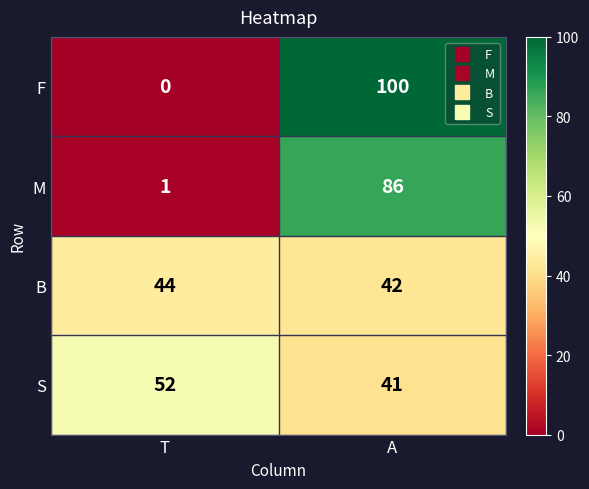

What is the sum of the F values at A and T?

100